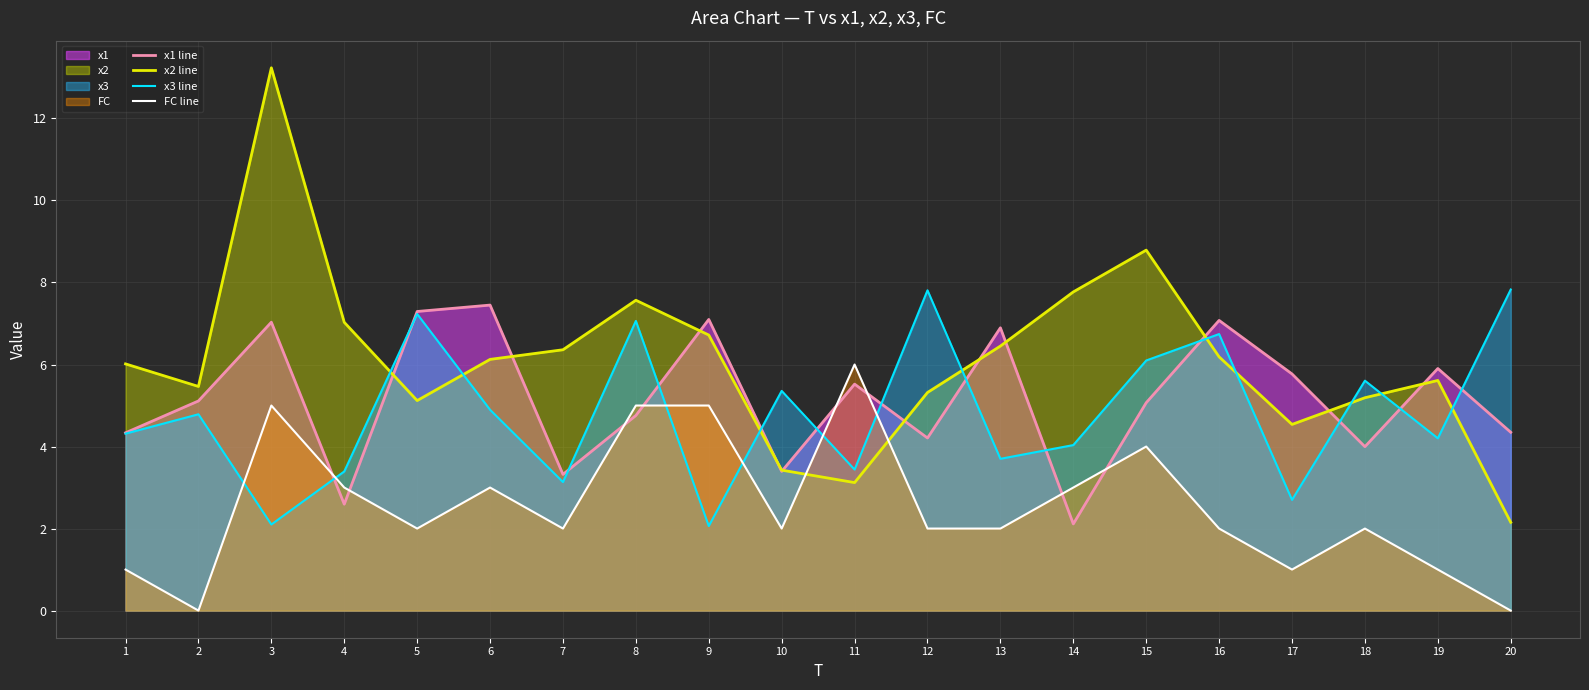

How many times do x3 line and x1 line cross each other?

13